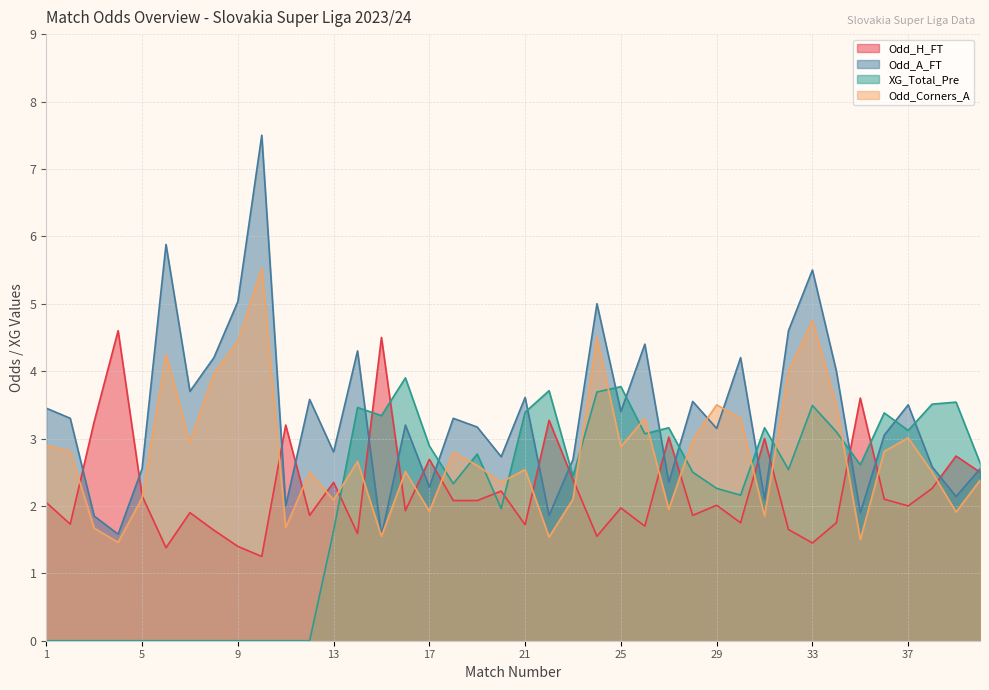

What is the total value across all series at 2?

7.8